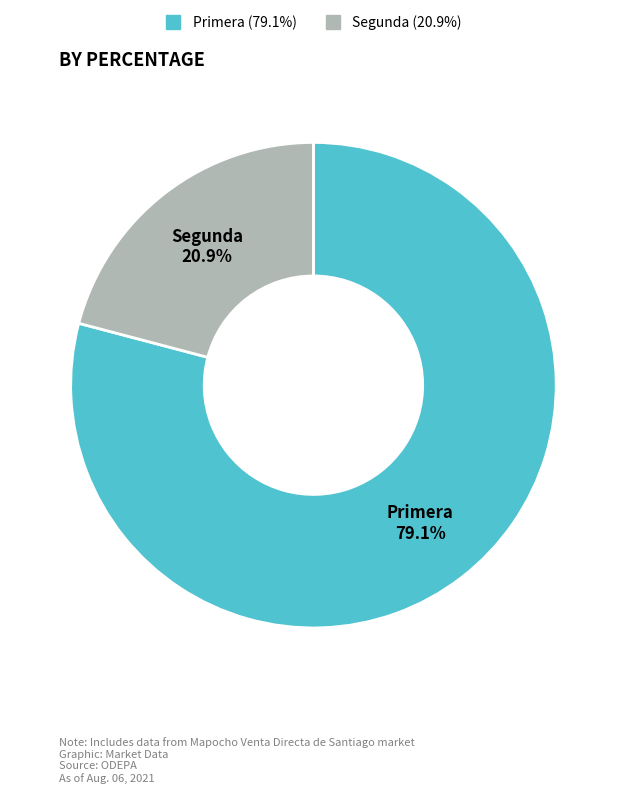

What percentage is NOT represented by Segunda?

79.1%